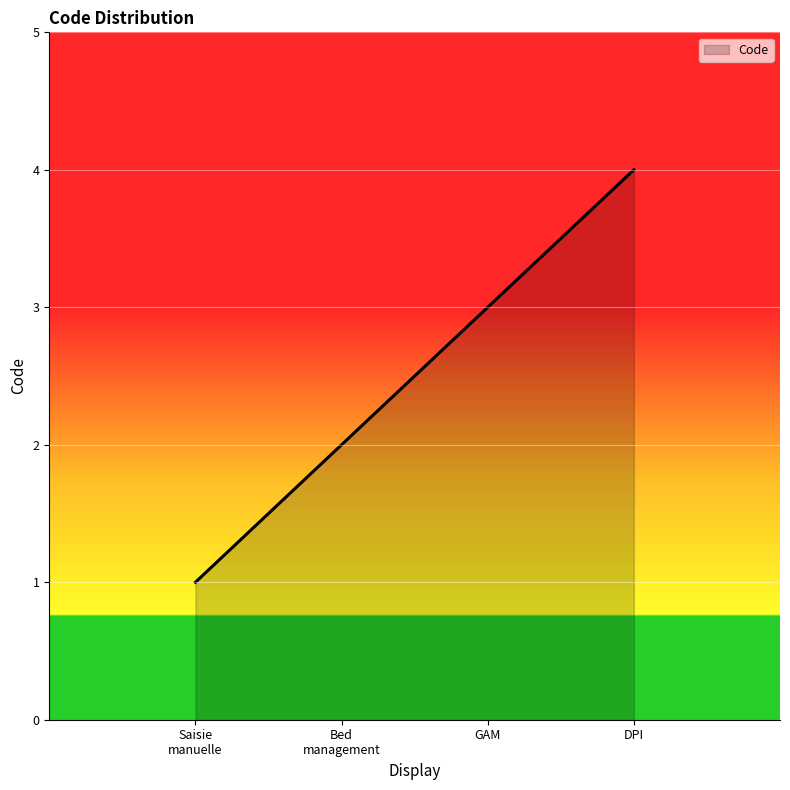

What is the difference between the maximum and minimum values?

3